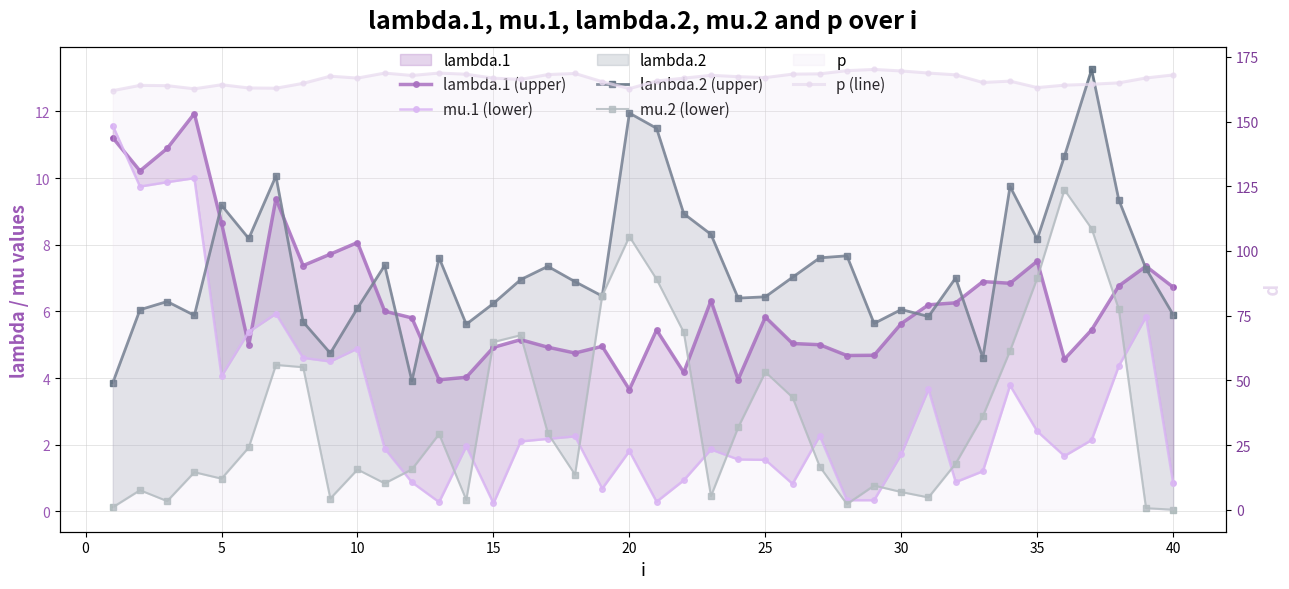

At how many categories does at least one series exceed 38?

40